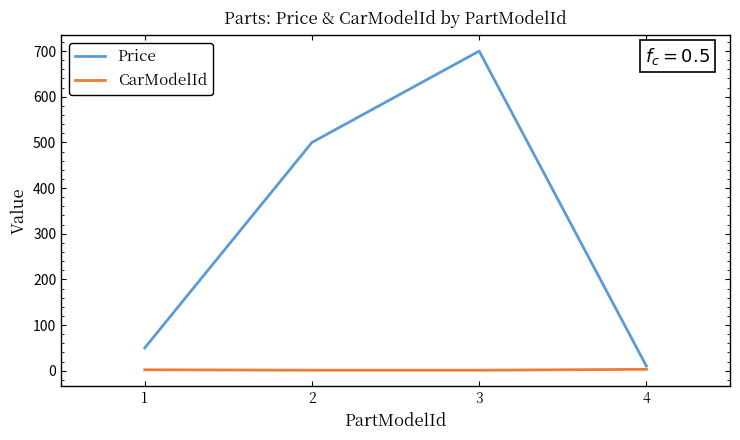

Between 2 and 3, which series saw the biggest shift?

Price